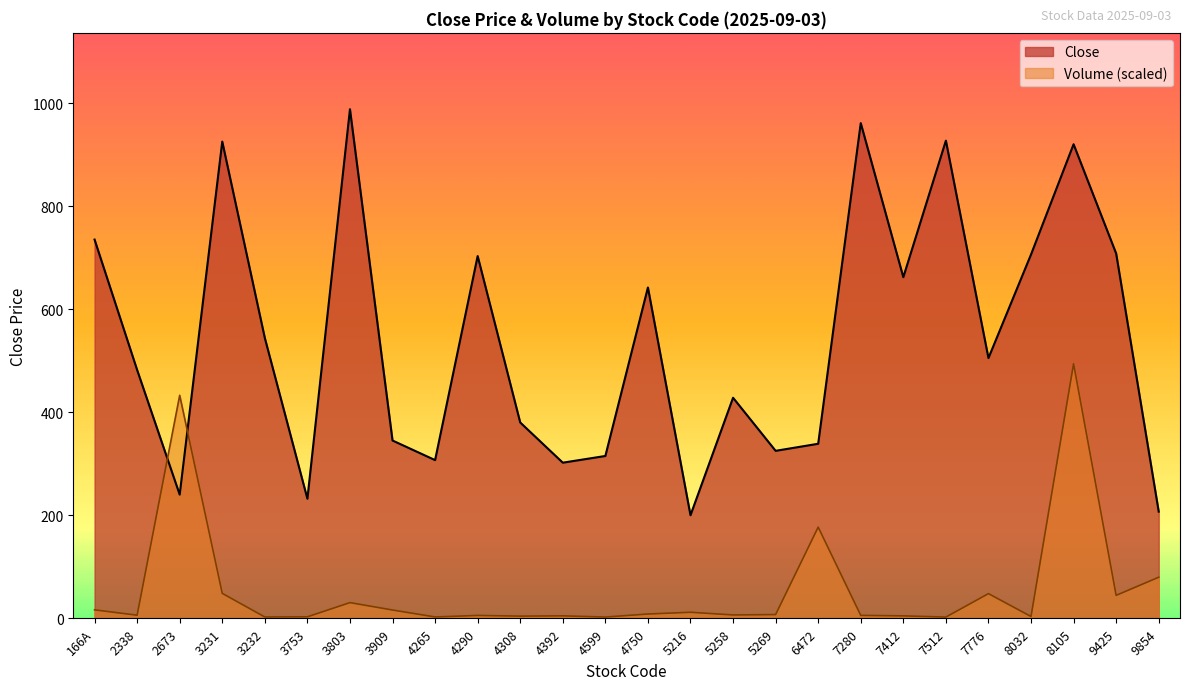

Between 3231 and 4265, which is larger?

3231